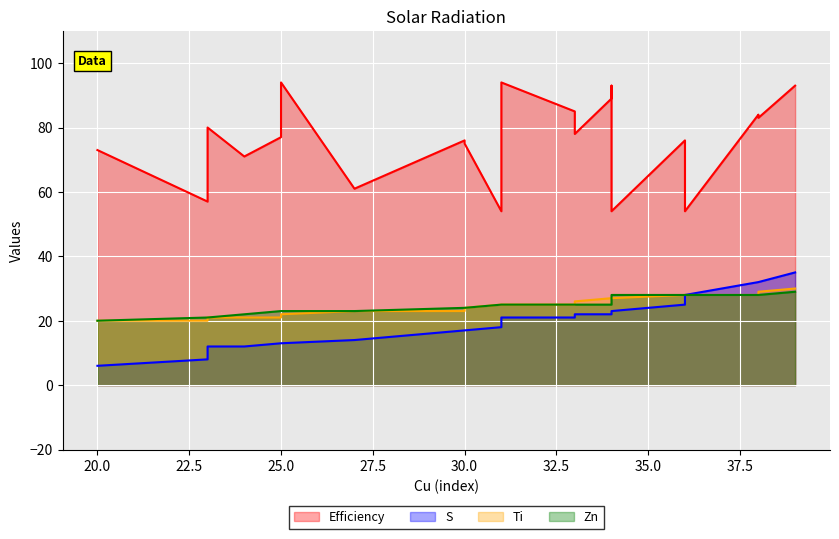

What is the difference between the Efficiency values at 24 and 30?

5